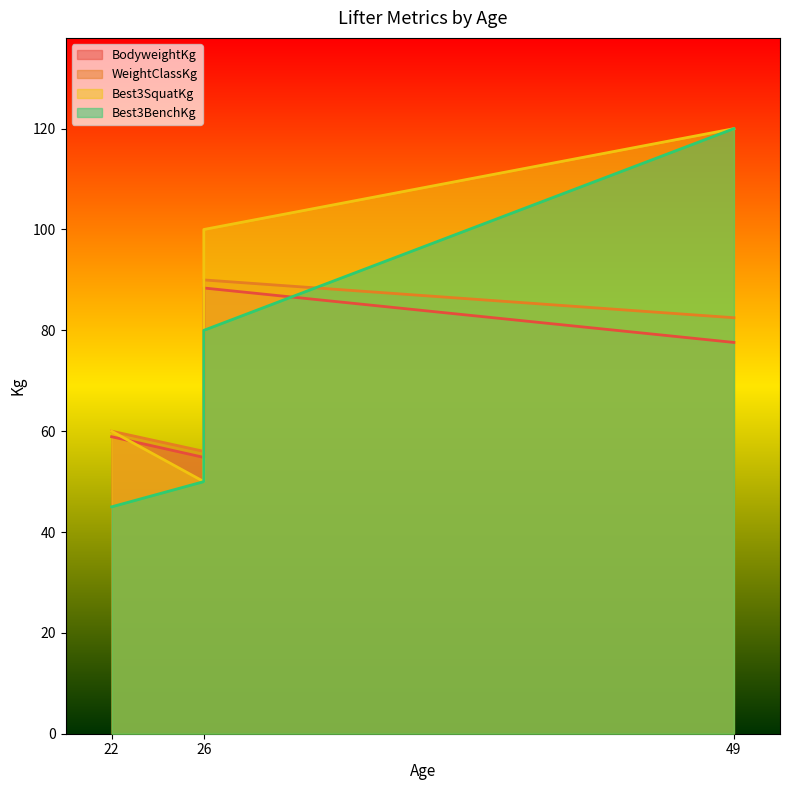

Count the number of data series in this chart.

4